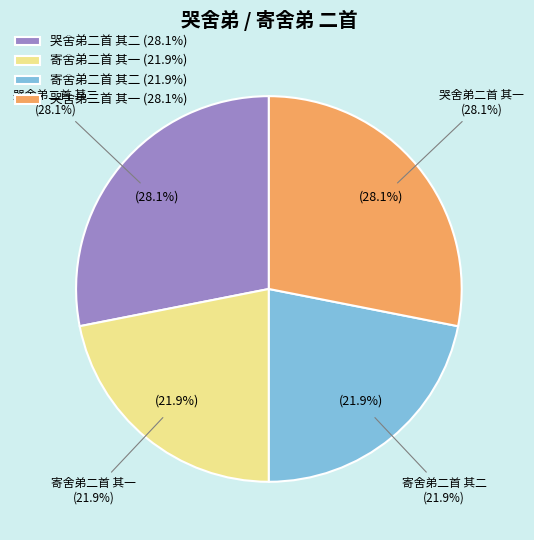

What percentage is the 哭舍弟二首 其一 slice, to the nearest percent?

28%